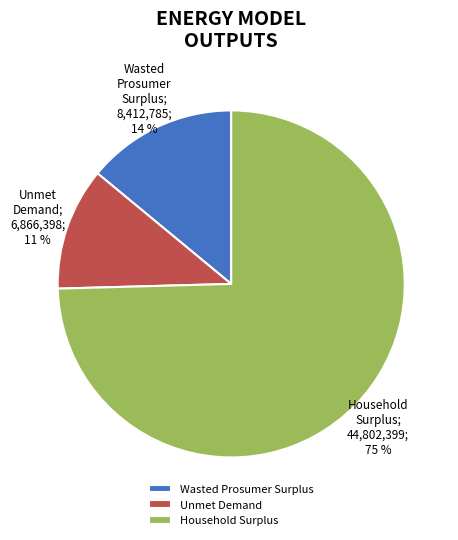

What percentage is the Wasted Prosumer Surplus slice, to the nearest percent?

14%